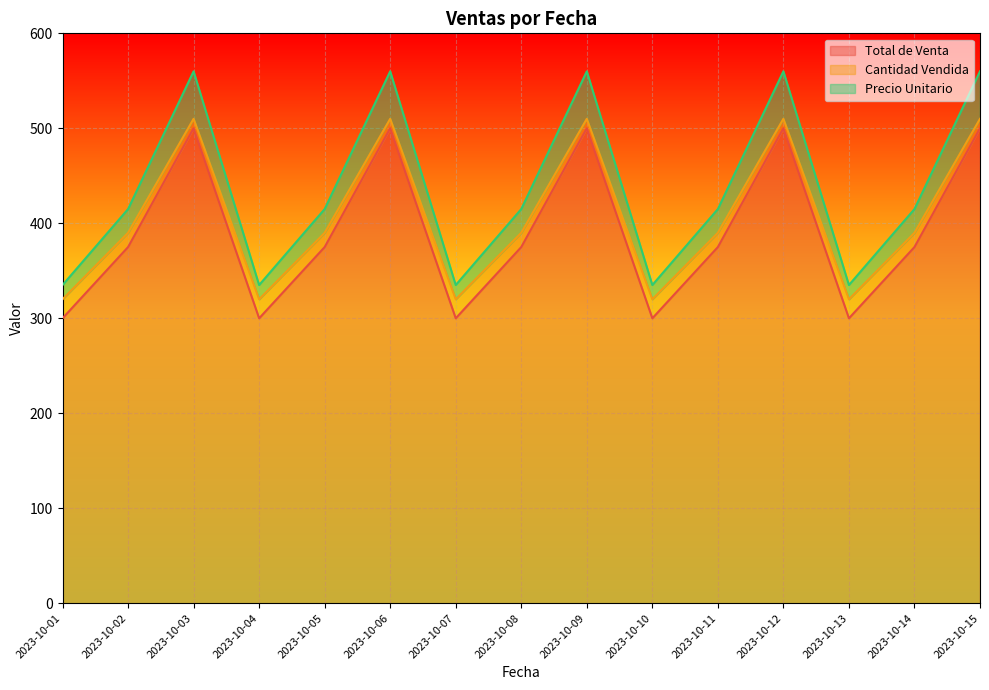

Reading left to right, what are all the values shown in this chart?

Total de Venta: 2023-10-01=300	2023-10-02=375	2023-10-03=500	2023-10-04=300	2023-10-05=375	2023-10-06=500	2023-10-07=300	2023-10-08=375	2023-10-09=500	2023-10-10=300	2023-10-11=375	2023-10-12=500	2023-10-13=300	2023-10-14=375	2023-10-15=500
Cantidad Vendida: 2023-10-01=320	2023-10-02=390	2023-10-03=510	2023-10-04=320	2023-10-05=390	2023-10-06=510	2023-10-07=320	2023-10-08=390	2023-10-09=510	2023-10-10=320	2023-10-11=390	2023-10-12=510	2023-10-13=320	2023-10-14=390	2023-10-15=510
Precio Unitario: 2023-10-01=335	2023-10-02=415	2023-10-03=560	2023-10-04=335	2023-10-05=415	2023-10-06=560	2023-10-07=335	2023-10-08=415	2023-10-09=560	2023-10-10=335	2023-10-11=415	2023-10-12=560	2023-10-13=335	2023-10-14=415	2023-10-15=560